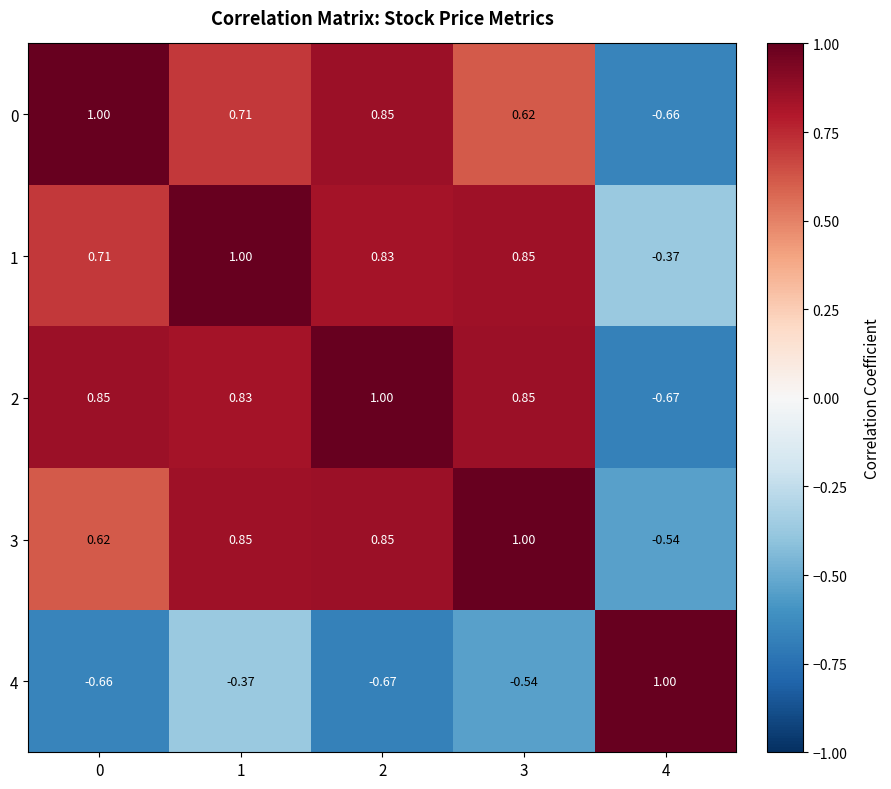

Which series changed the most between 1 and 3?

4